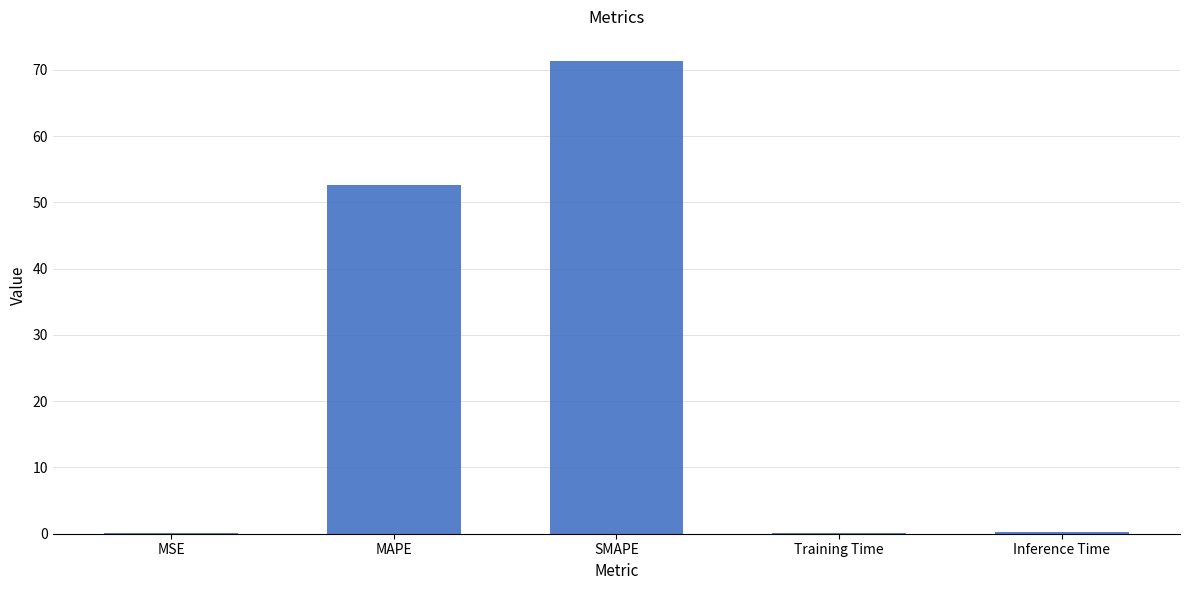

What is the average value?

24.9